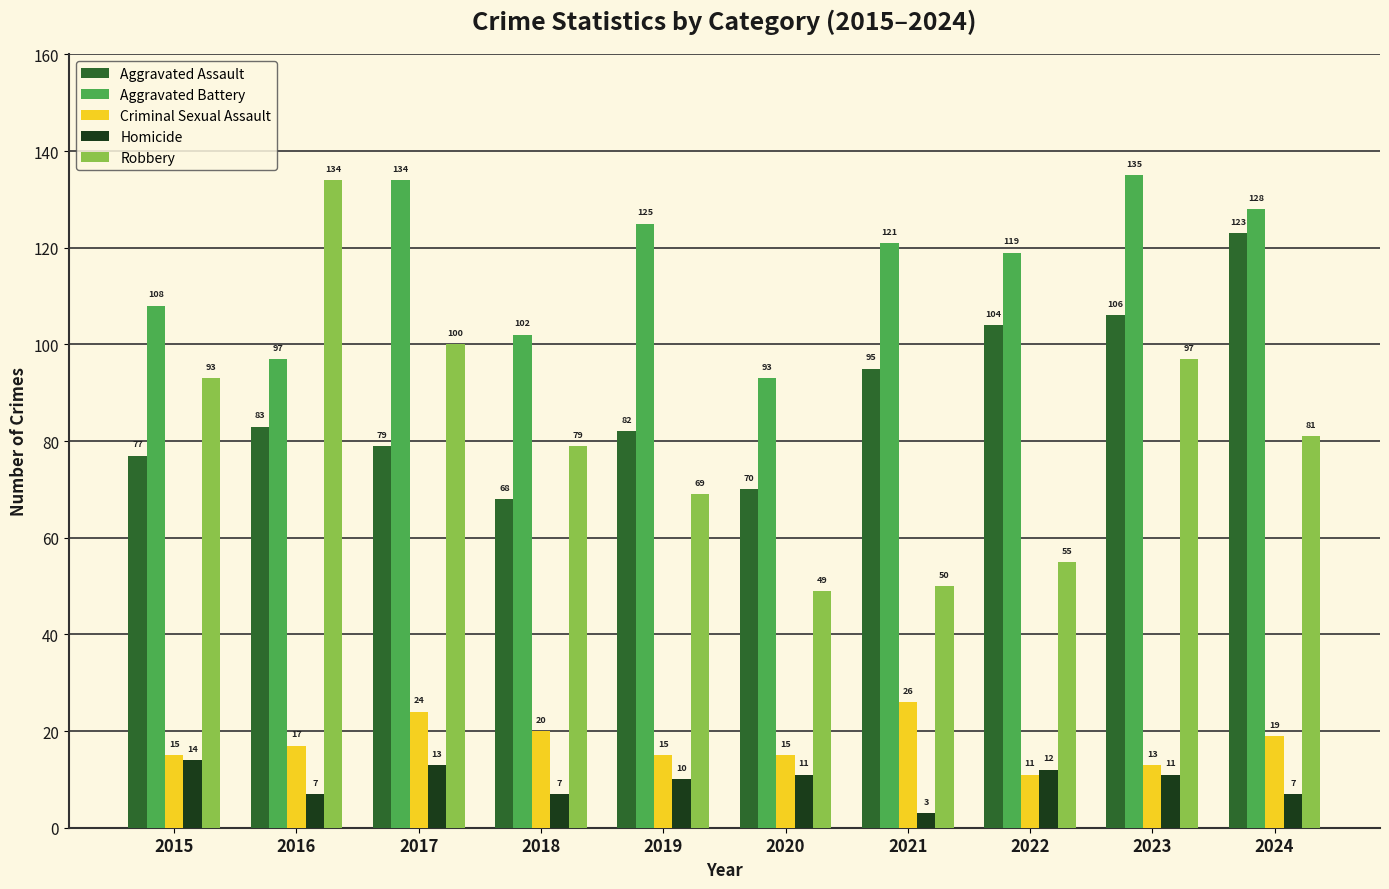

What is the value of the Aggravated Assault bar at the 7th from the left?

95